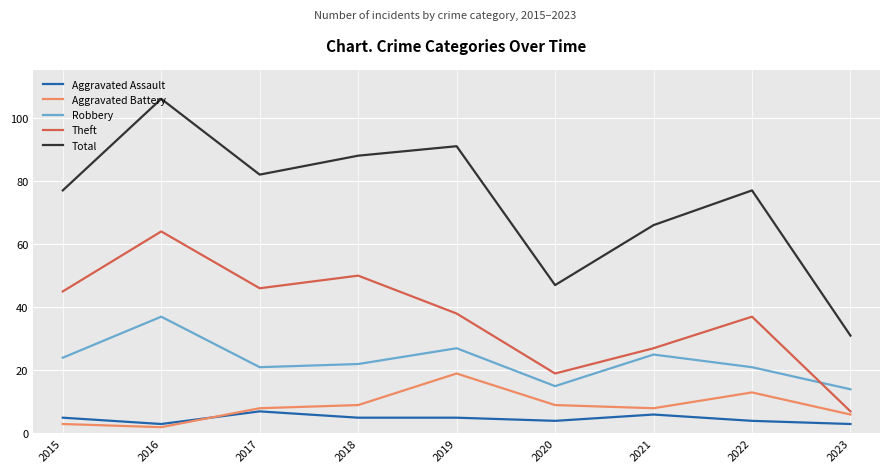

True or false: Aggravated Battery and Total intersect in this chart.

False